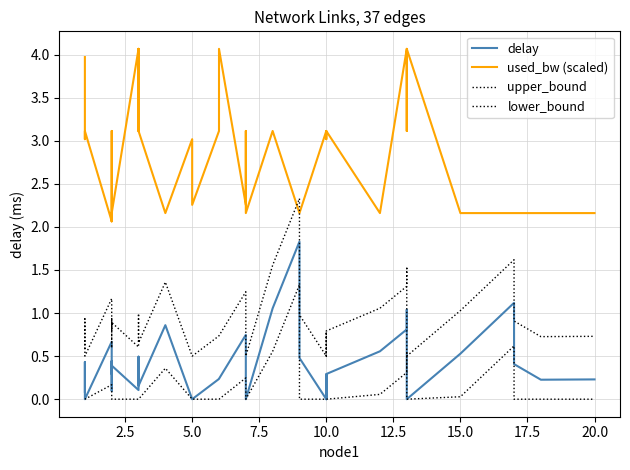

Reading left to right, what are all the values shown in this chart?

delay: 0.1	0.4	0.0	0.7	0.1	0.4	0.3	0.3	0.4	0.1	0.4	0.5	0.2	0.9	0.0	0.0	0.2	0.2	0.7	0.0	0.0	1.1	1.8	0.5	0.0	0.3	0.0	0.3	0.6	0.8	1.0	0.0	0.5	1.1	0.4	0.2	0.2
used_bw (scaled): 4.0	3.0	3.1	2.1	2.2	2.2	3.1	2.1	2.2	4.1	3.1	4.1	3.1	2.2	3.0	2.3	3.1	4.1	2.3	3.1	2.2	3.1	2.2	2.2	3.1	3.1	3.0	3.1	2.2	4.1	3.1	4.1	2.2	2.2	2.2	2.2	2.2
upper_bound: 0.6	0.9	0.5	1.2	0.6	0.9	0.8	0.8	0.9	0.6	0.9	1.0	0.7	1.4	0.5	0.5	0.7	0.7	1.2	0.5	0.5	1.6	2.3	1.0	0.5	0.8	0.5	0.8	1.1	1.3	1.5	0.5	1.0	1.6	0.9	0.7	0.7
lower_bound: 0.0	0.0	0.0	0.2	0.0	0.0	0.0	0.0	0.0	0.0	0.0	0.0	0.0	0.4	0.0	0.0	0.0	0.0	0.2	0.0	0.0	0.6	1.3	0.0	0.0	0.0	0.0	0.0	0.1	0.3	0.5	0.0	0.0	0.6	0.0	0.0	0.0